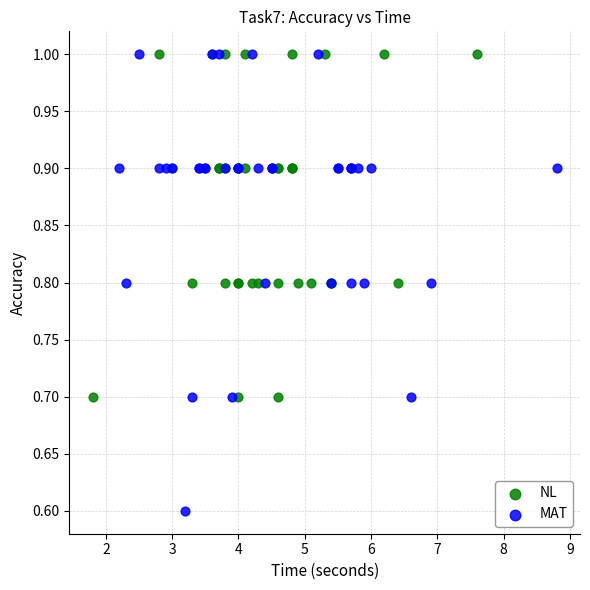

Which series contains the lowest Y value?

MAT